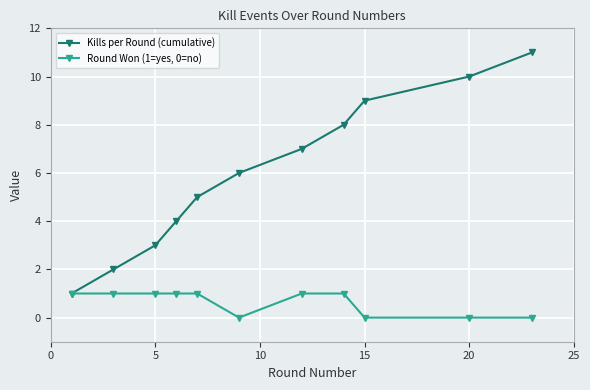

Which series has the largest total across all categories?

Kills per Round (cumulative)